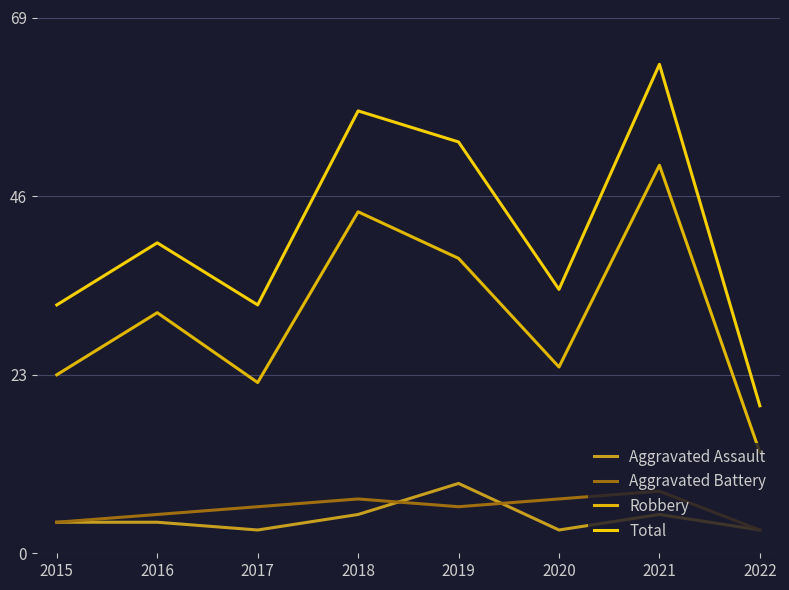

What is the sum of all Aggravated Assault values?

36